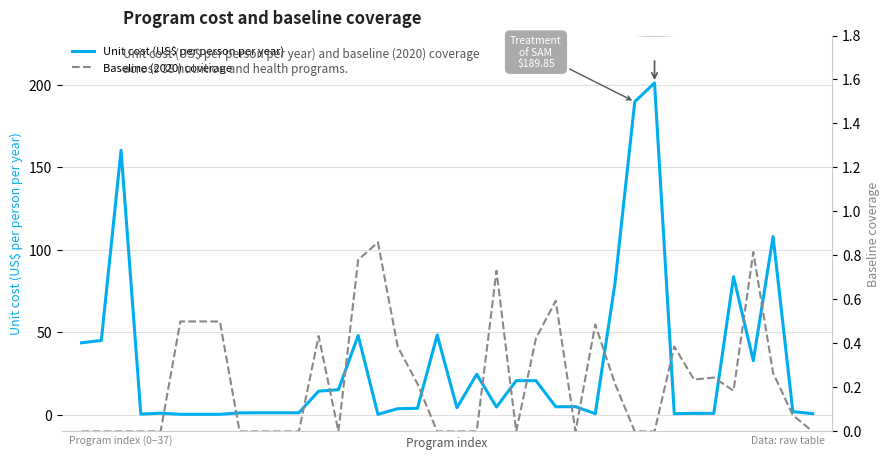

Between 3 and 35, which series saw the biggest shift?

Unit cost (US$ per person per year)